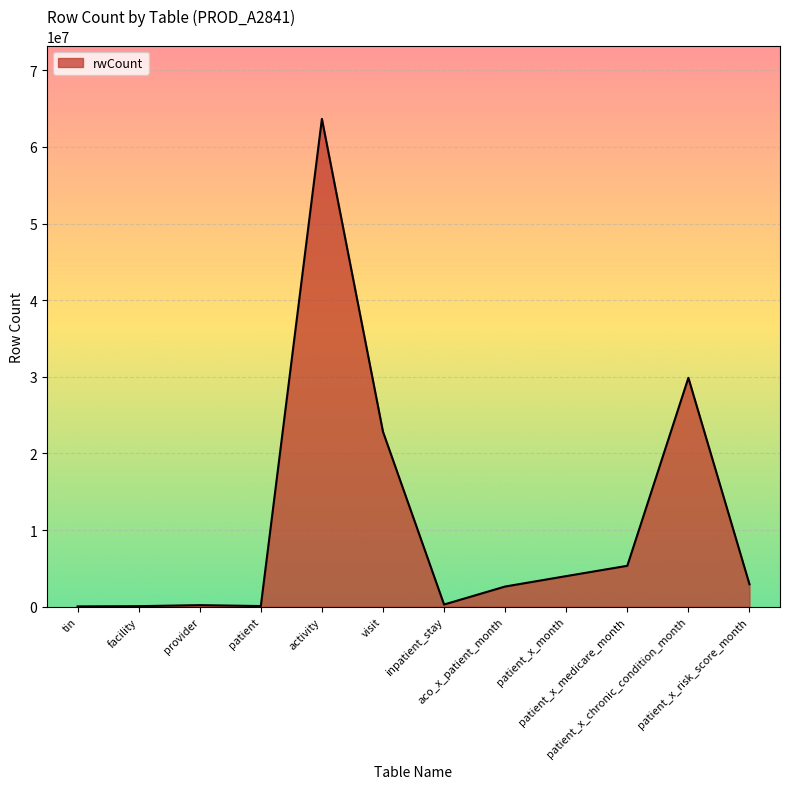

The value at patient_x_medicare_month is 8096147. True or false?

False